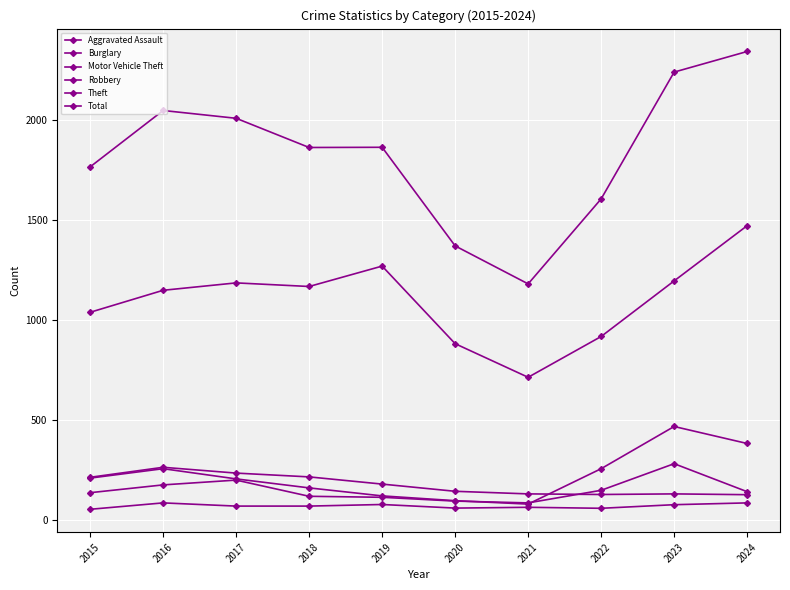

What is the difference between the Aggravated Assault values at 2024 and 2023?

9